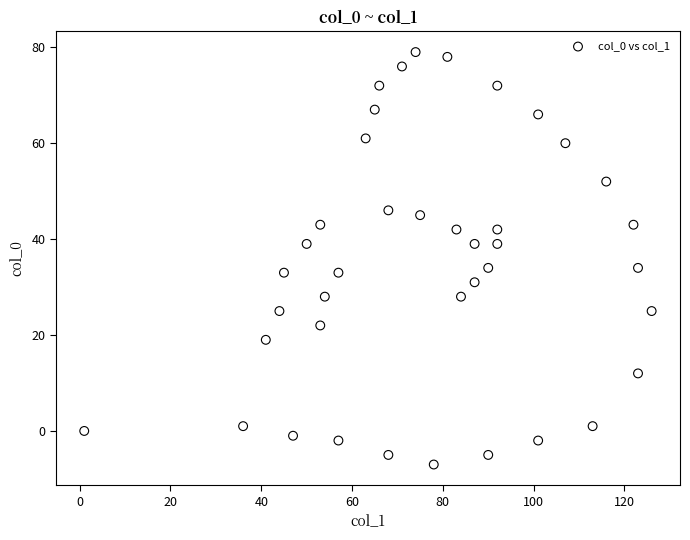

What is the range of X values (max minus min)?

125